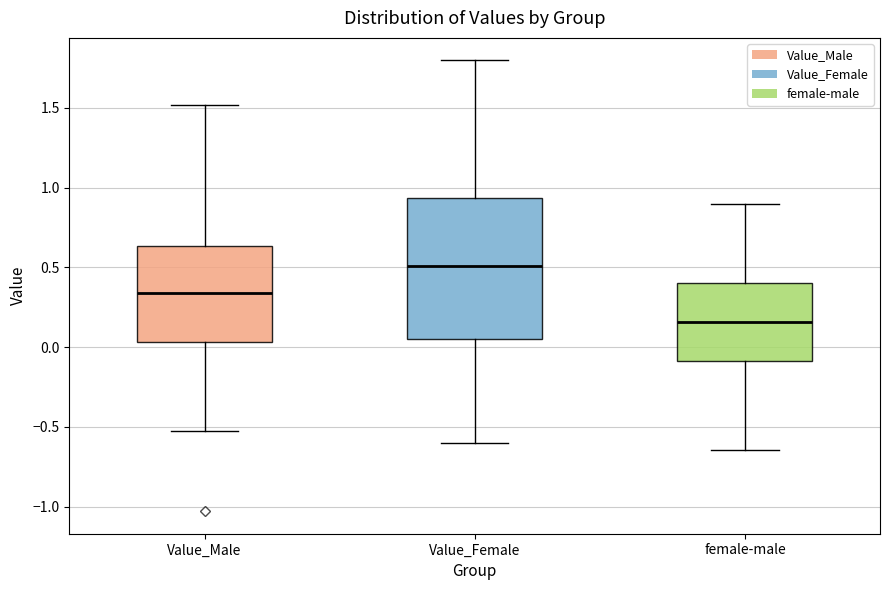

Which box has the lowest median line?

female-male